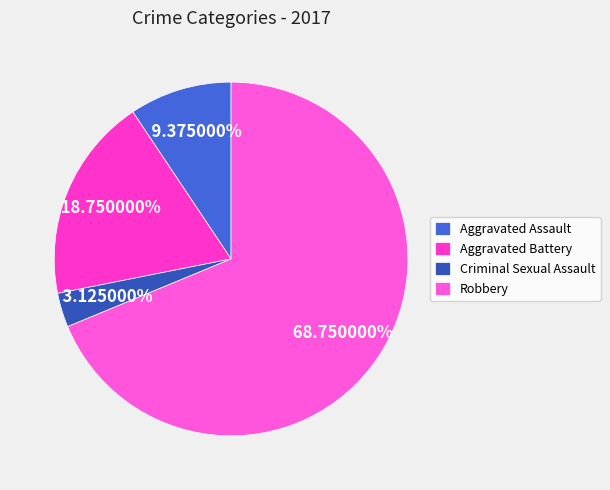

Count the number of slices in the pie.

4